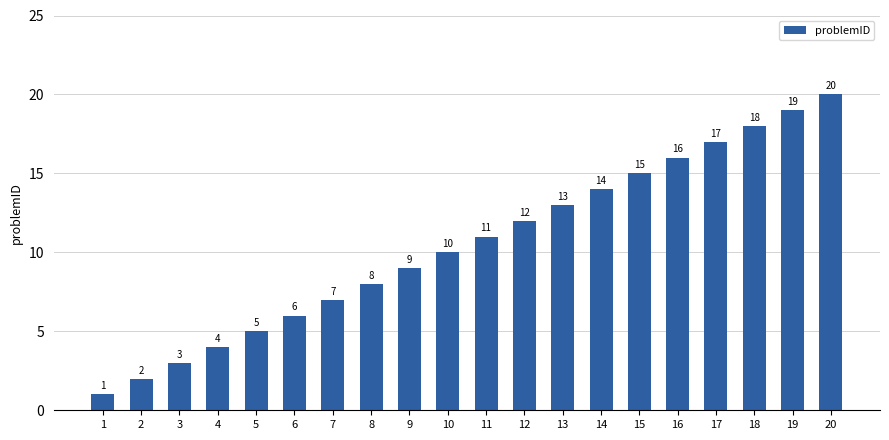

At which category does the chart reach its peak across all series?

20